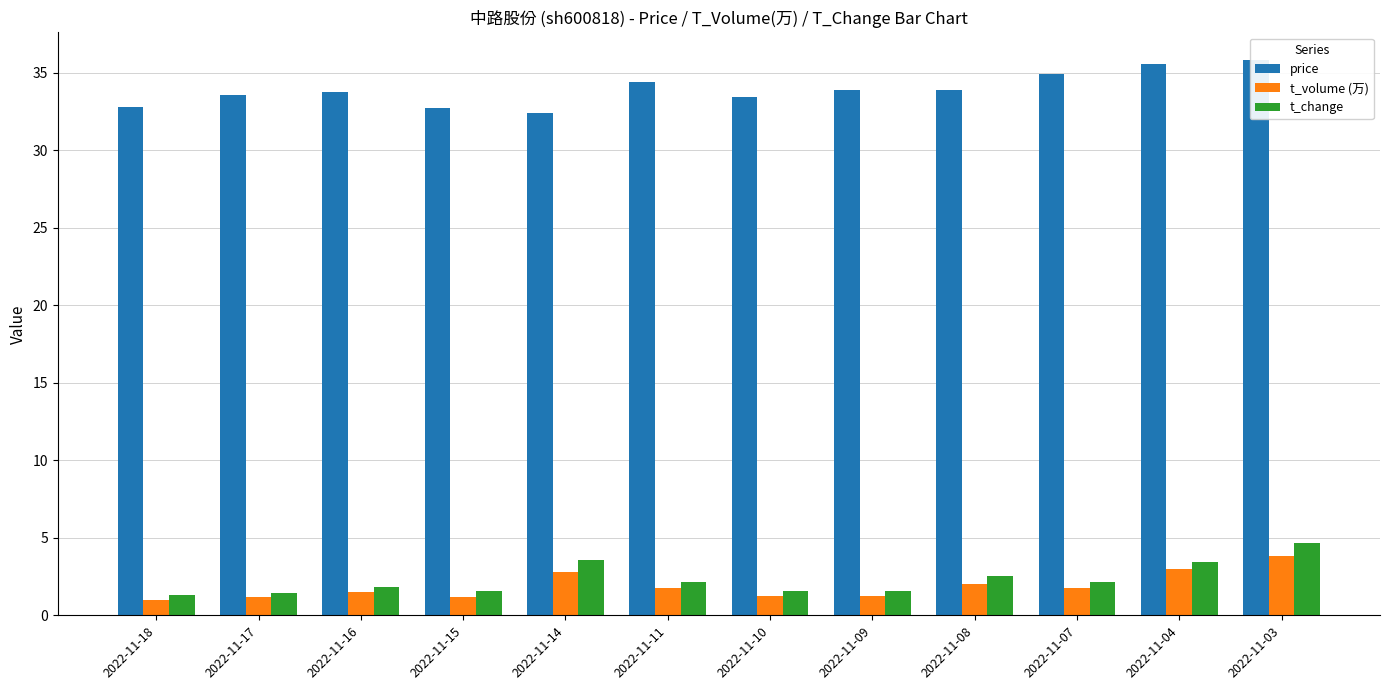

True or false: t_change has a value of 1.9 at 2022-11-16.

True